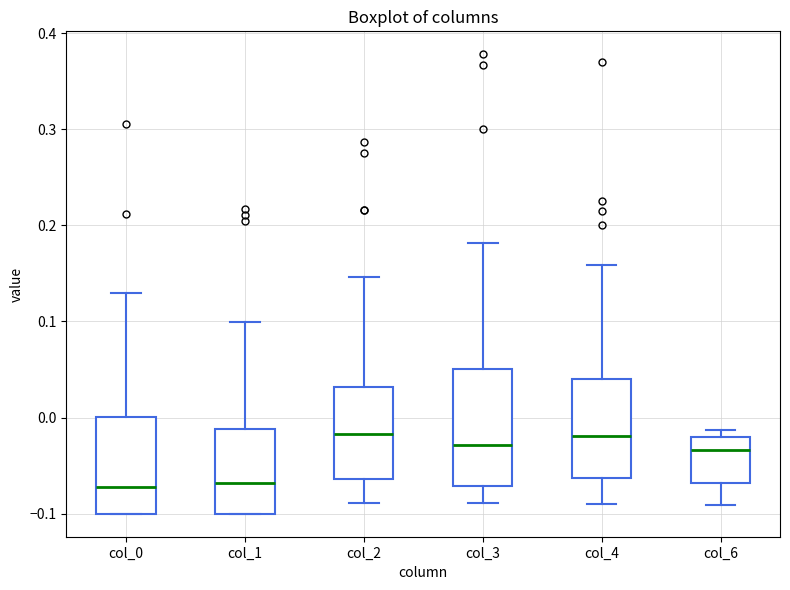

Reading left to right, transcribe this box plot: for each box, give where its median line is, the range the box spans, and where its two whiskers end, as read against the y-axis. The values are not printed on the chart, so give them approximately, as read against the axis.

col_0: median -0.07, box -0.10 to 0.00, whiskers -0.10 to 0.13
col_1: median -0.07, box -0.10 to -0.01, whiskers -0.10 to 0.10
col_2: median -0.02, box -0.06 to 0.03, whiskers -0.09 to 0.15
col_3: median -0.03, box -0.07 to 0.05, whiskers -0.09 to 0.18
col_4: median -0.02, box -0.06 to 0.04, whiskers -0.09 to 0.16
col_6: median -0.03, box -0.07 to -0.02, whiskers -0.09 to -0.01